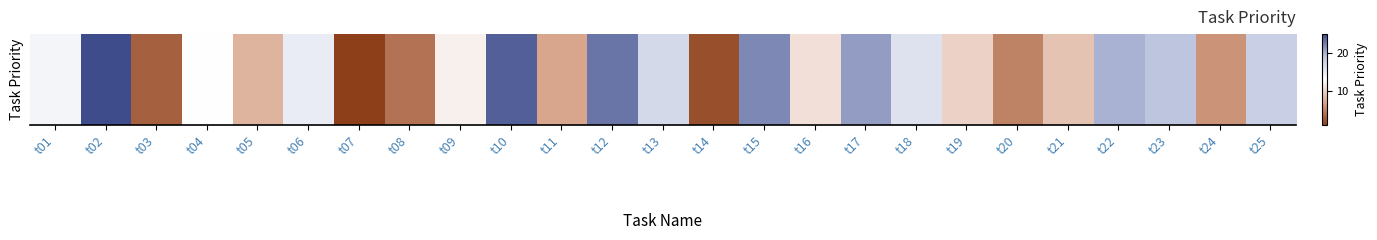

Which category has the lowest value across all series?

t07